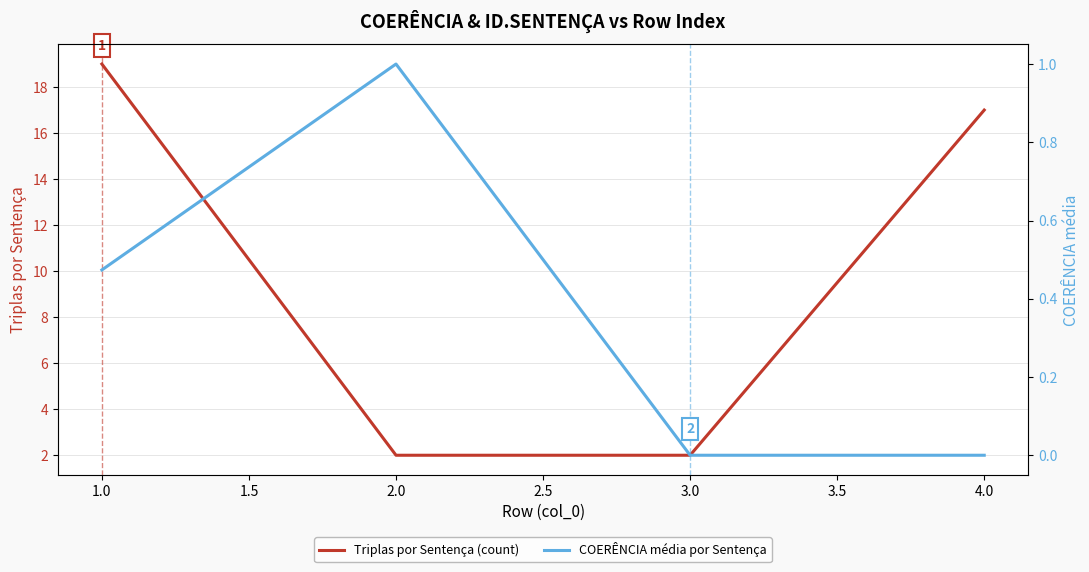

What is the highest value of the Triplas por Sentença (count) series?

19